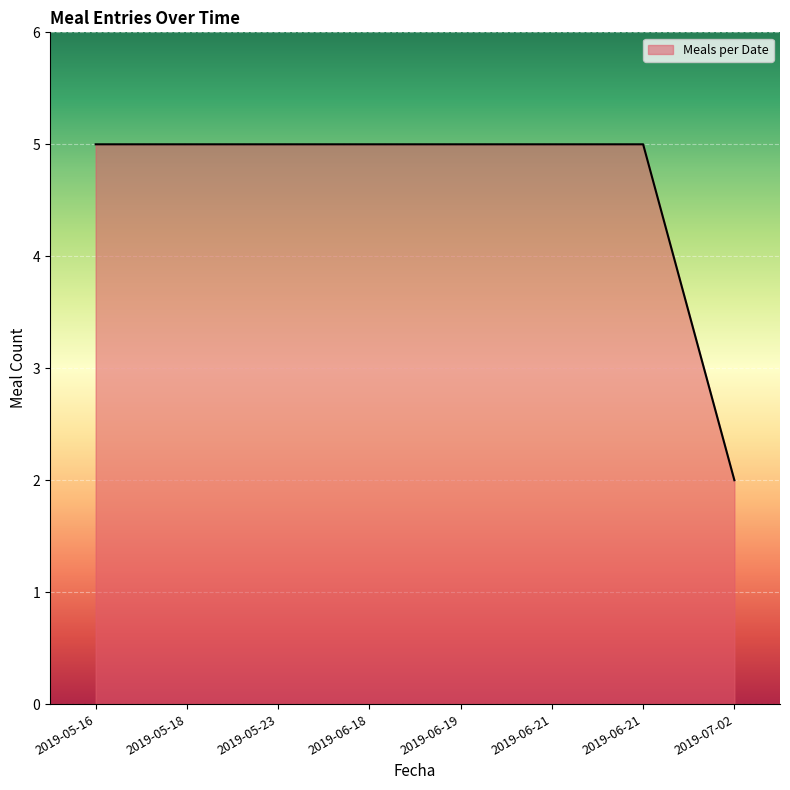

Reading right to left, extract all data points from this chart.

2019-07-02=2	2019-06-21=5	2019-06-21=5	2019-06-19=5	2019-06-18=5	2019-05-23=5	2019-05-18=5	2019-05-16=5